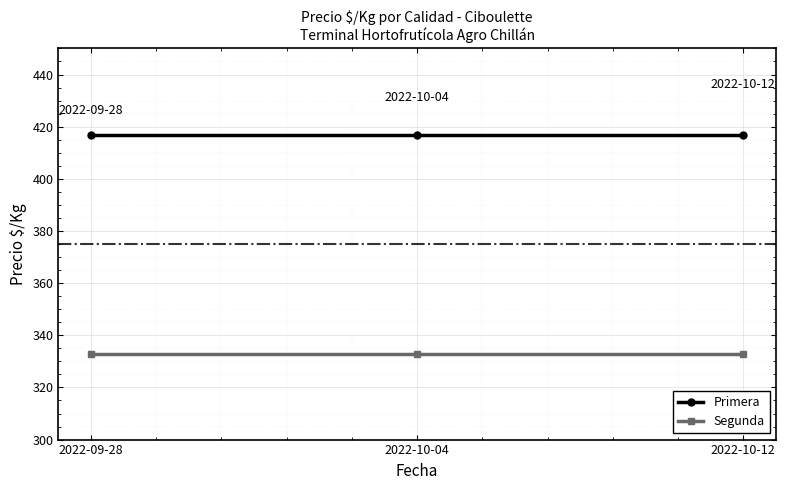

What position from the right is 2022-09-28?

3